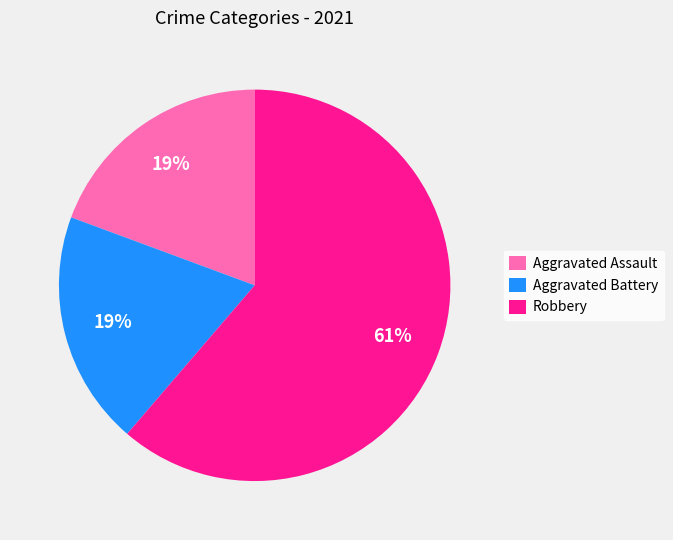

What is the ratio of the value at Aggravated Battery to the value at Robbery?

0.3